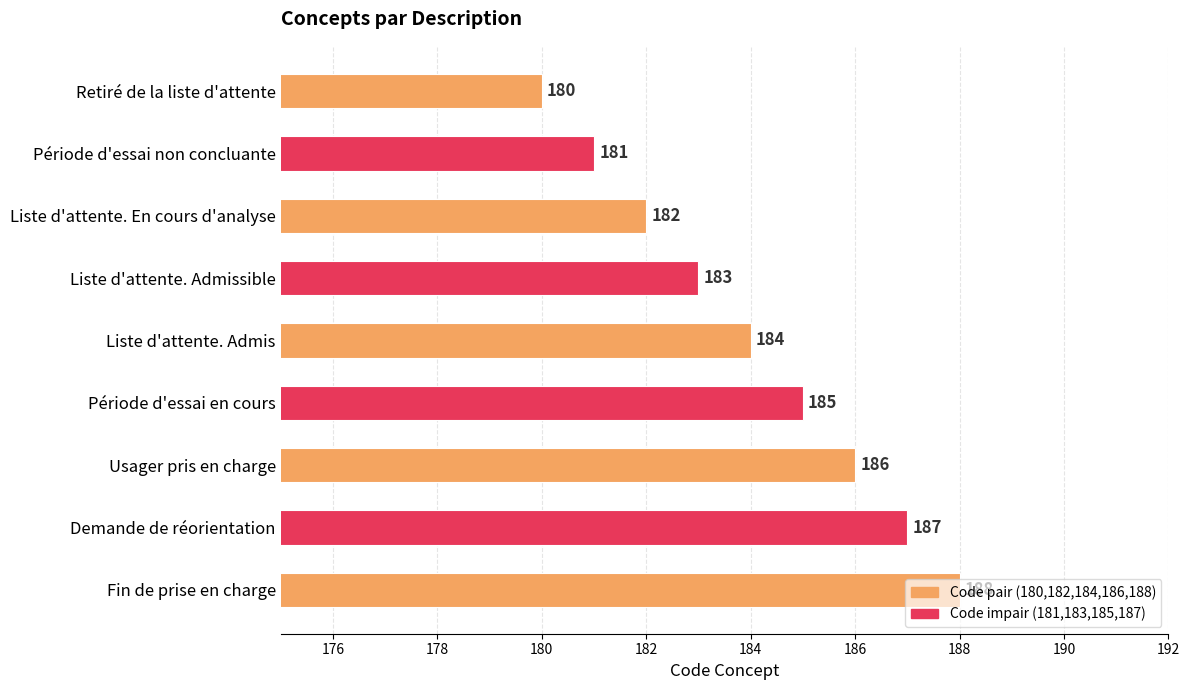

The chart shows a value of 184 at Liste d'attente. Admis. True or false?

True